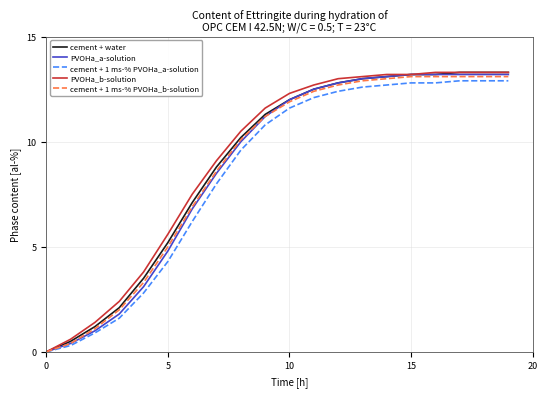

What is the highest value of the PVOHa_a-solution series?

13.2